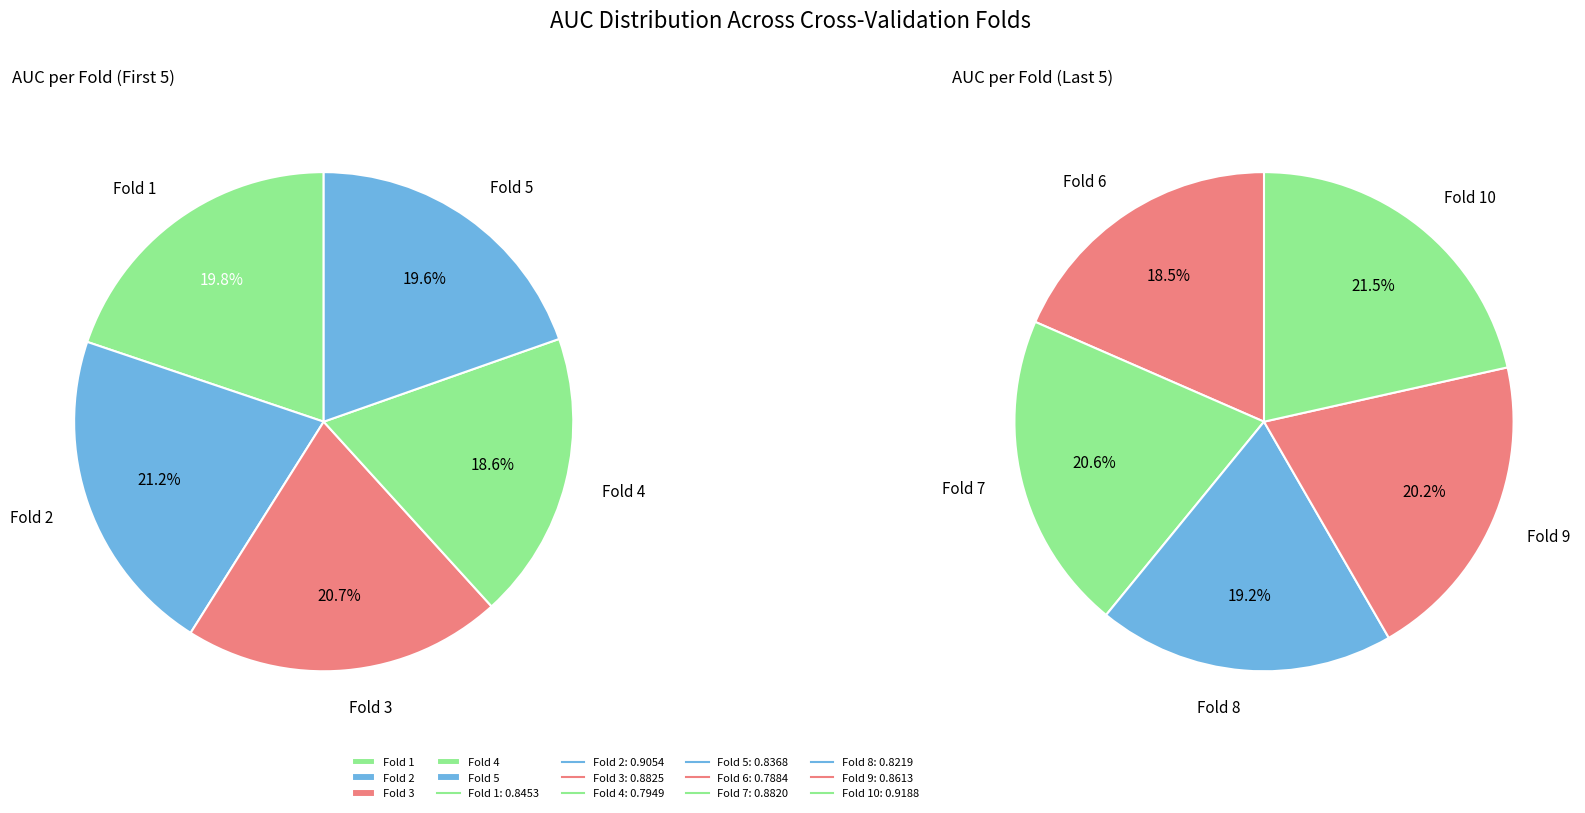

Is there any slice that represents more than half of the pie?

No